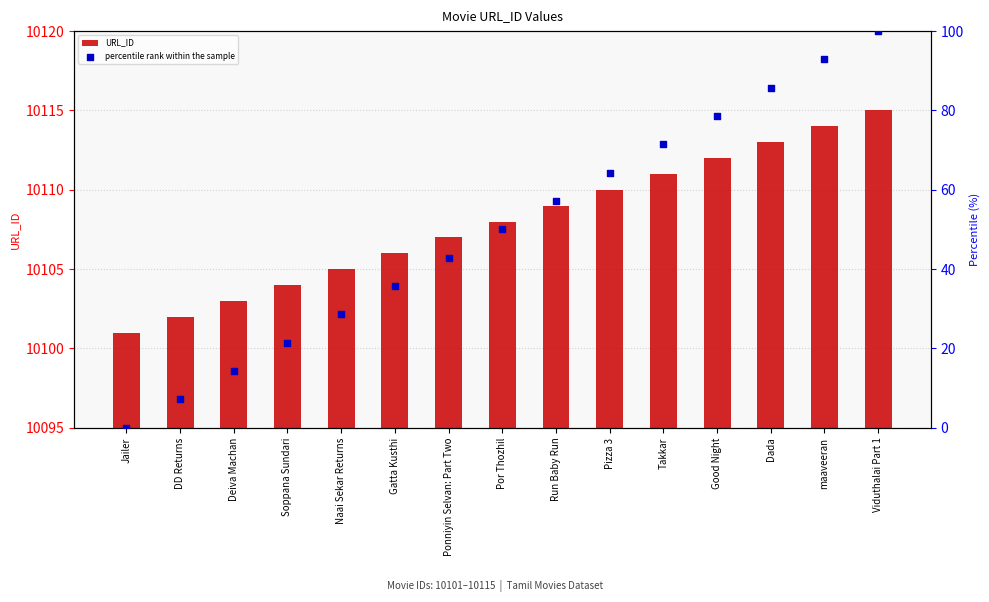

Which series has the largest Y range (max minus min)?

percentile rank within the sample